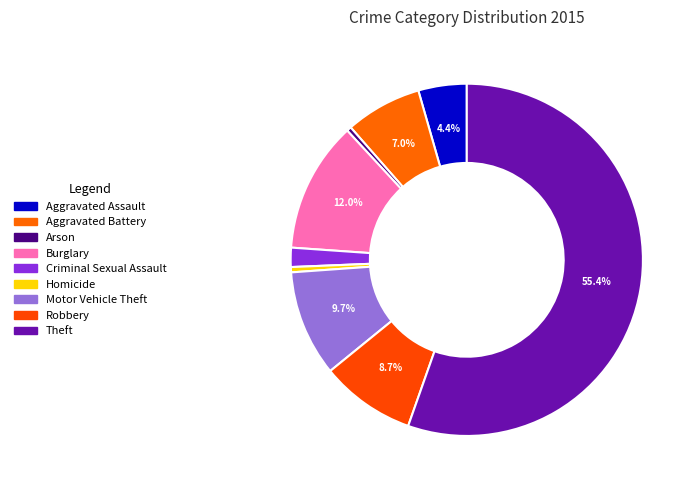

How much of the chart is everything except Aggravated Battery?

93.0%